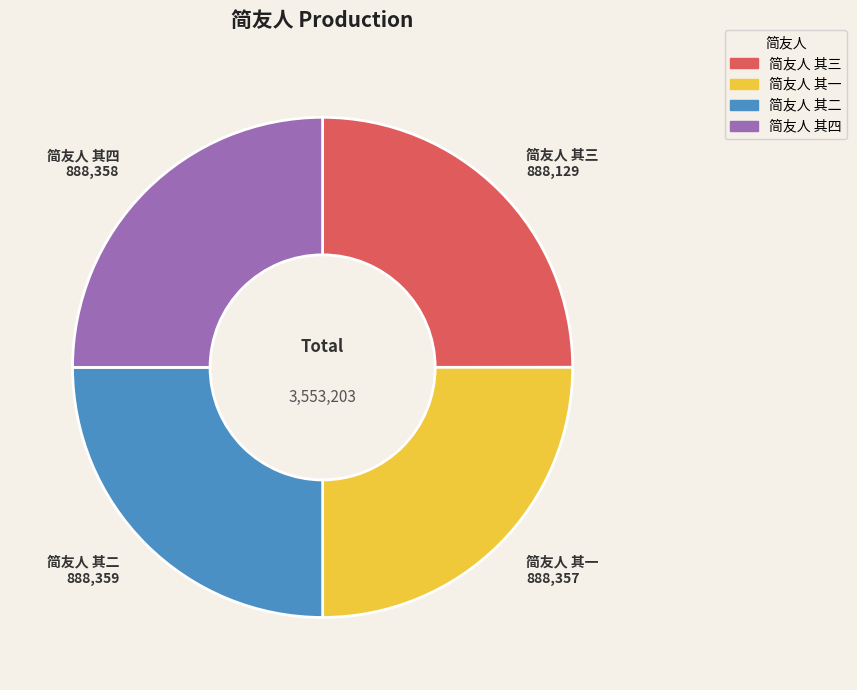

The 简友人 其三 slice represents 25% of the pie. True or false?

True